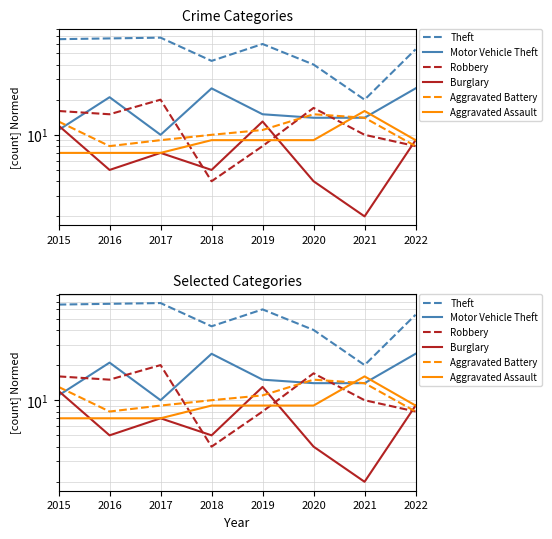

Reading right to left, extract all data points from this chart.

Theft: 54	20	40	60	43	68	67	66
Motor Vehicle Theft: 25	14	14	15	25	10	21	11
Robbery: 8	10	17	8	4	20	15	16
Burglary: 9	2	4	13	5	7	5	12
Aggravated Battery: 8	14	15	11	10	9	8	13
Aggravated Assault: 9	16	9	9	9	7	7	7